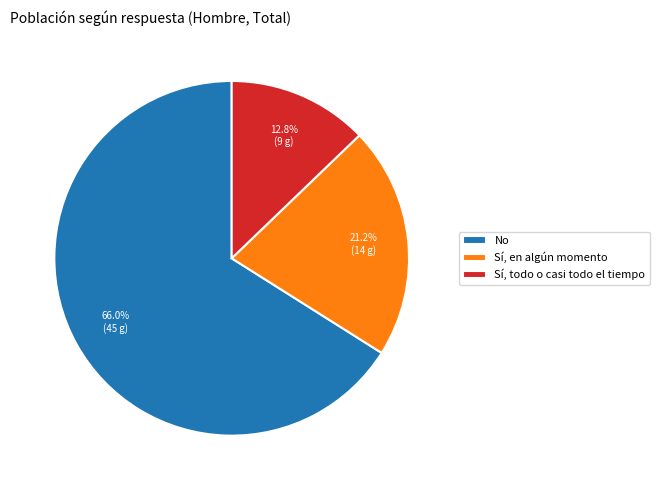

Rank the categories by value from lowest to highest.

Sí, todo o casi todo el tiempo, Sí, en algún momento, No